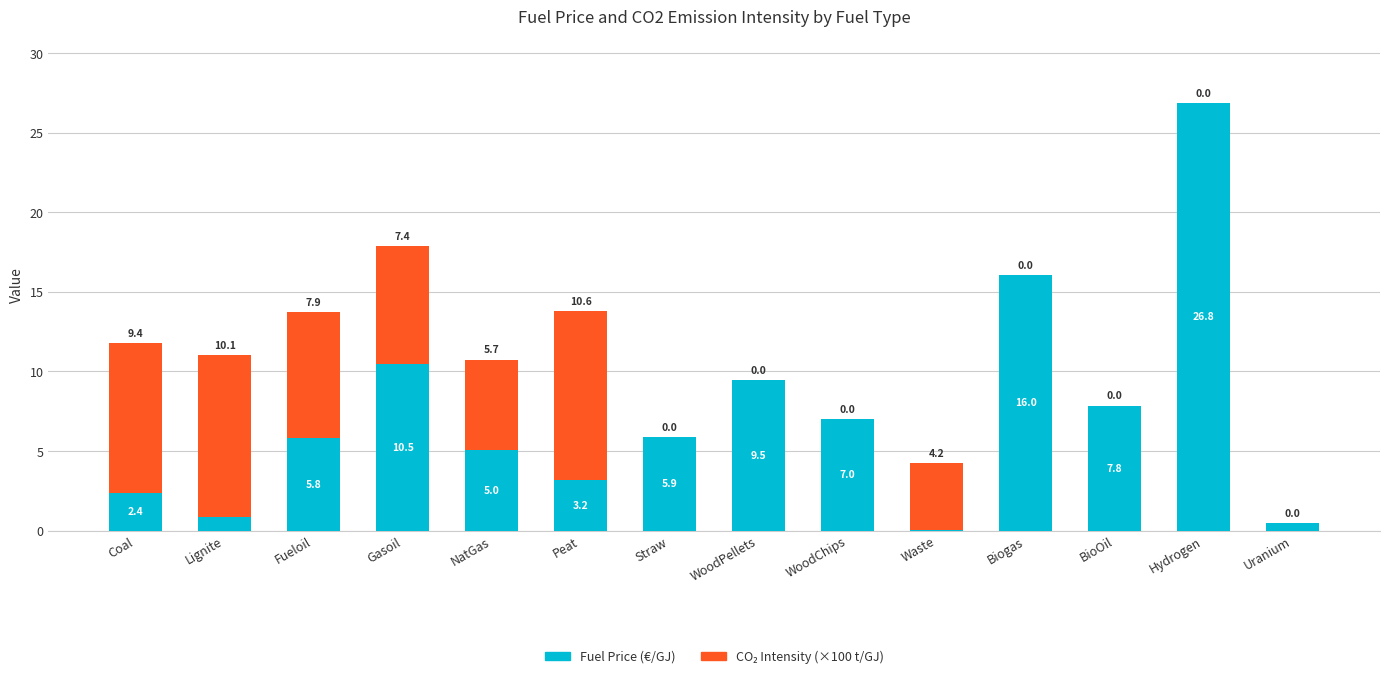

True or false: Fuel Price (€/GJ) has a value of 2.5 at Straw.

False